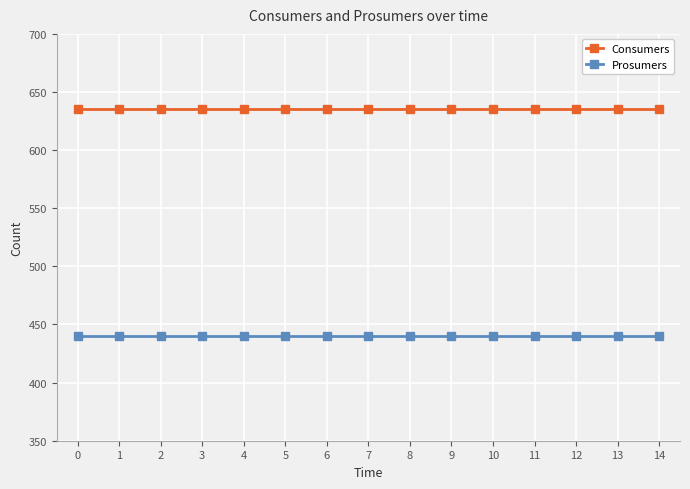

Which series has the largest total across all categories?

Consumers